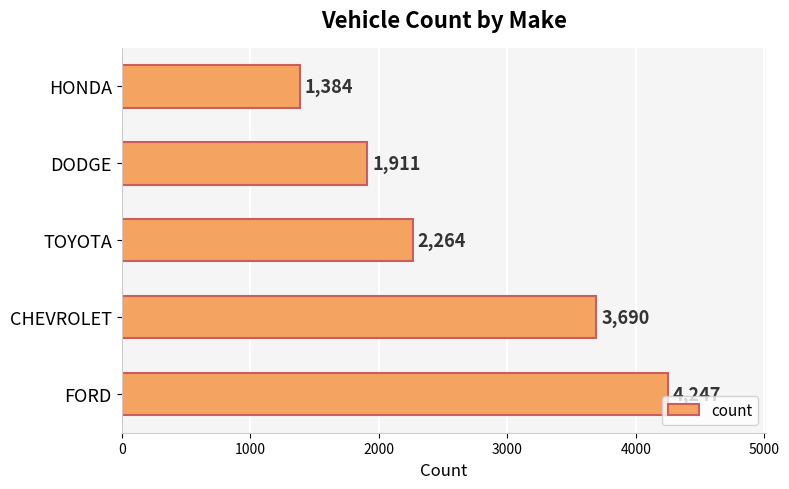

What is the change in value from FORD to TOYOTA?

-1983